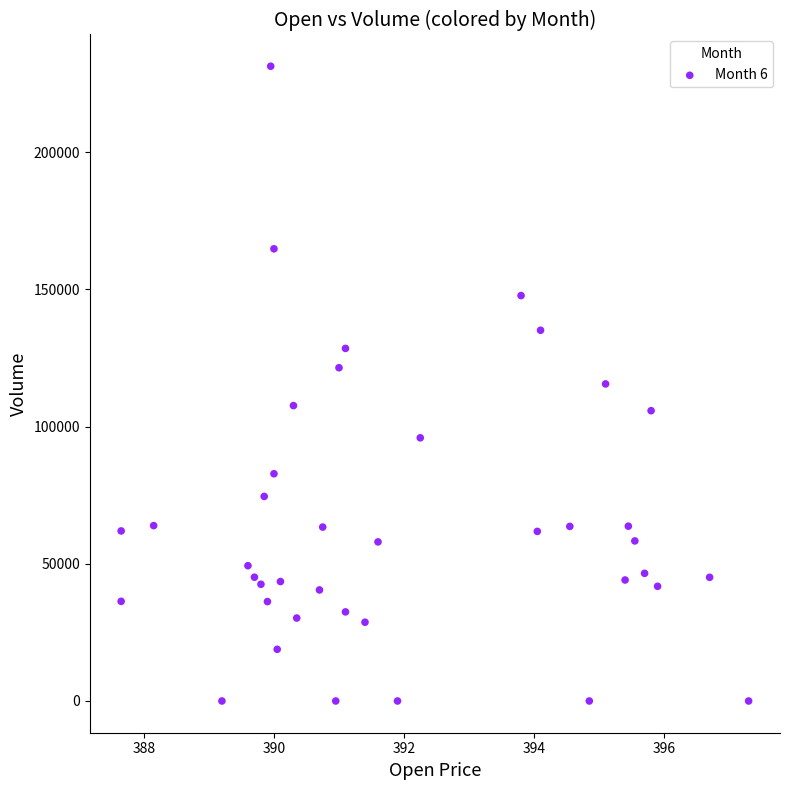

What is the range of Y values (max minus min)?

231312